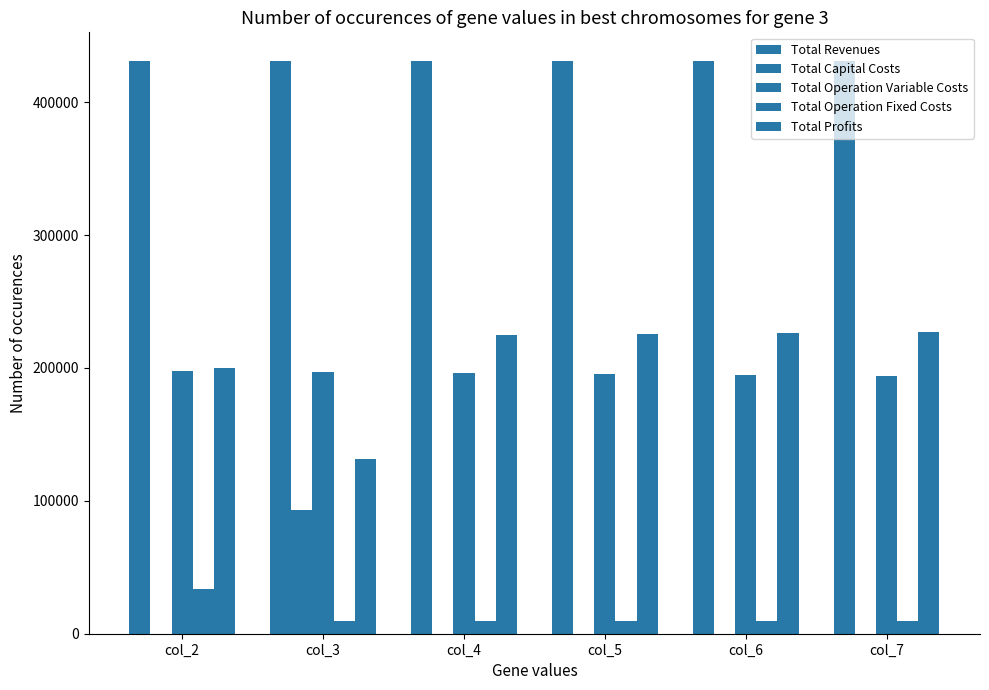

What is the maximum value for Total Operation Fixed Costs?

33627.6